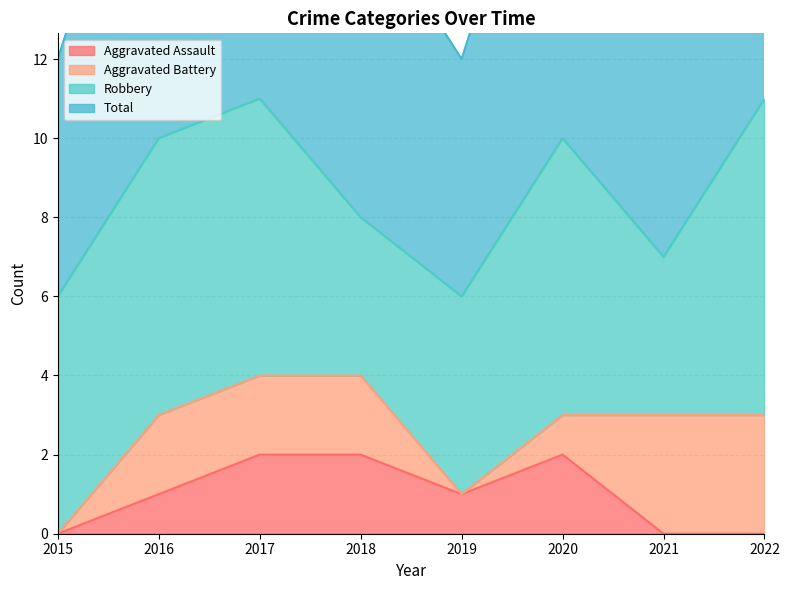

How many categories are shown in the chart?

8